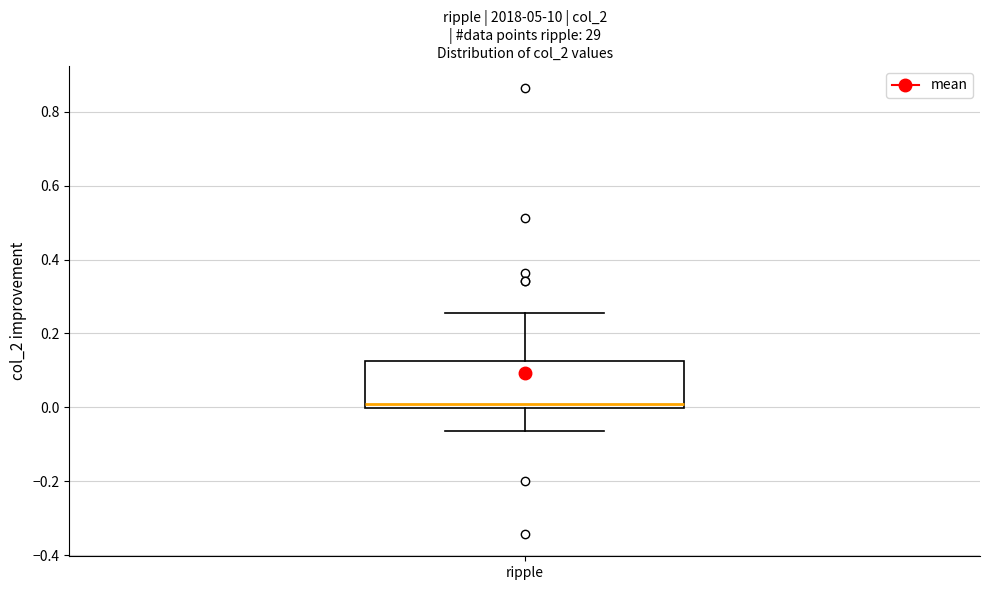

Read this box plot against the y-axis: the position of the median line, the range covered by the box, and the ends of both whiskers. The values are not printed on the chart, so give them approximately, as read against the axis.

median 0.00 (just above the box's lower edge), box 0.00 to 0.12, whiskers -0.06 to 0.26